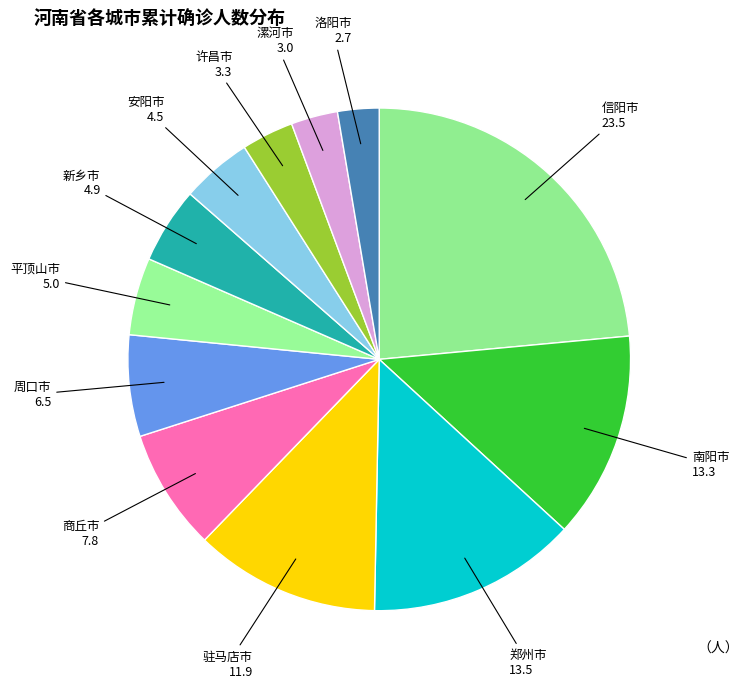

Is it true that 平顶山市 is 5% of the pie?

True